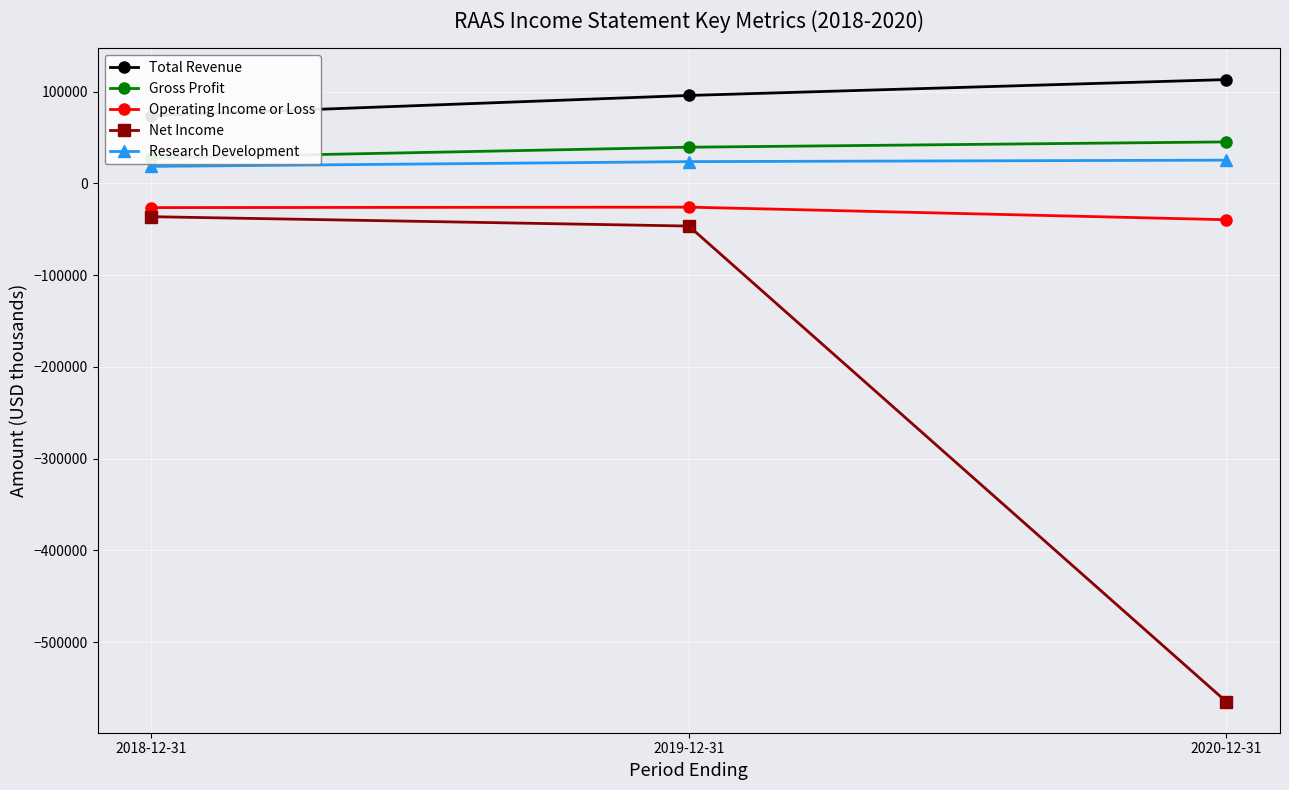

What is the value of the Research Development point at the 3rd from the left?

25300